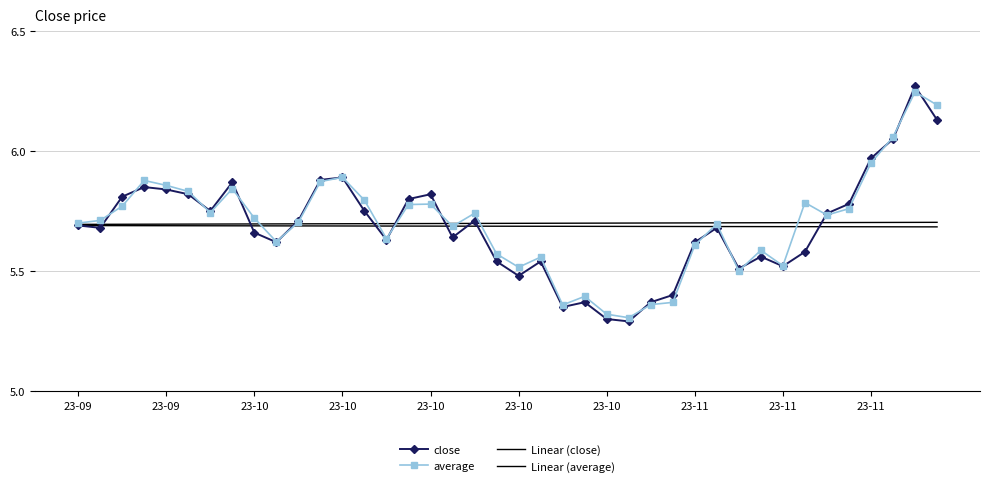

True or false: close and Linear (close) cross at least once.

True